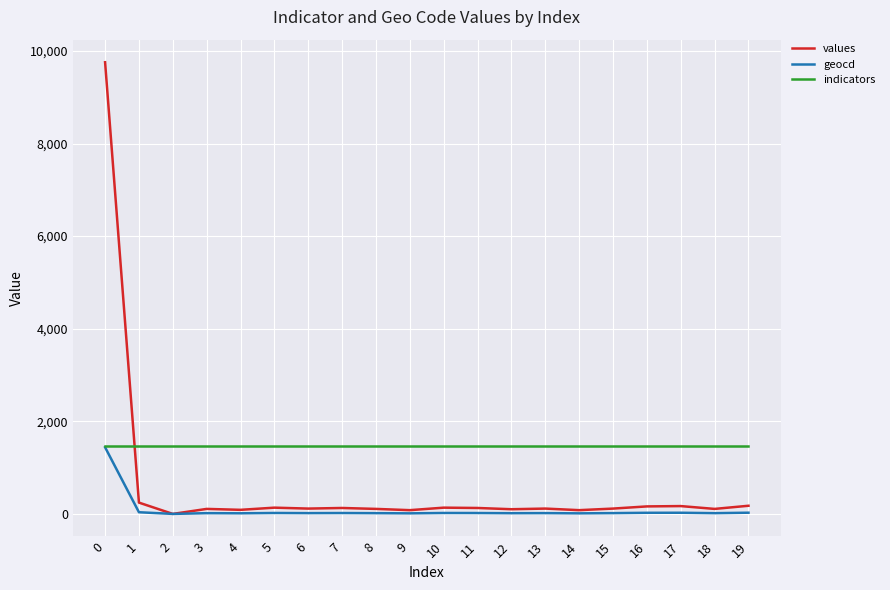

What is the greatest value displayed?

9755